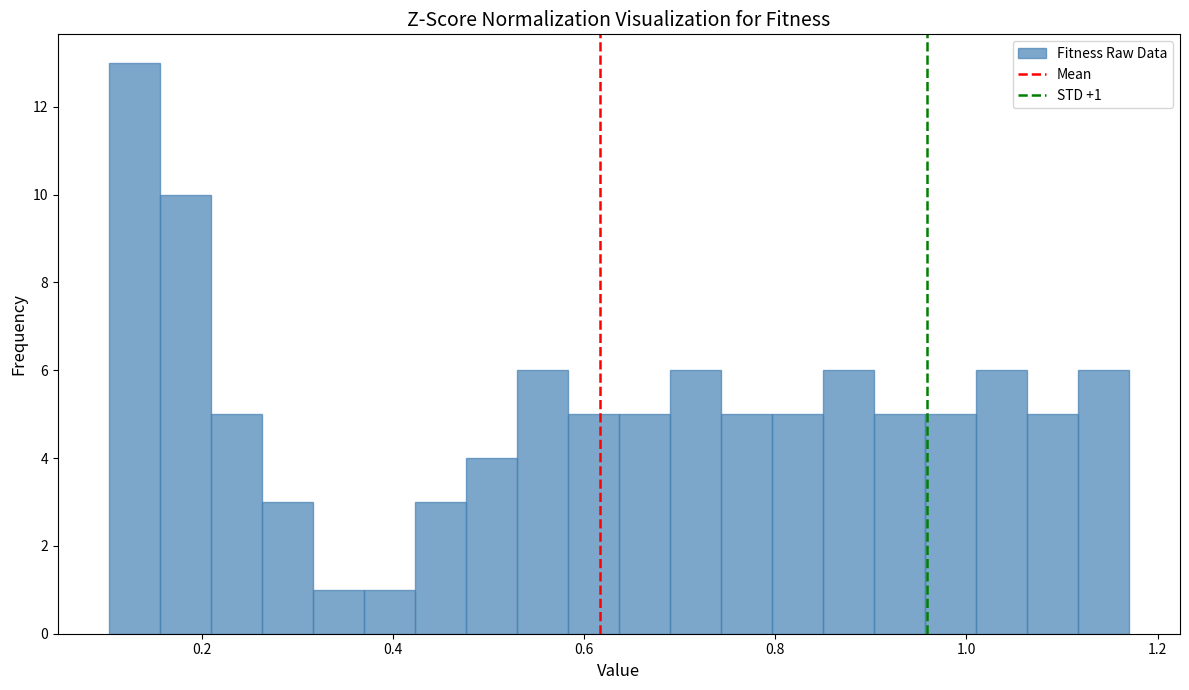

Around what value on the x-axis is the tallest bar? Give the approximate position of its centre, as read against the axis.

0.12